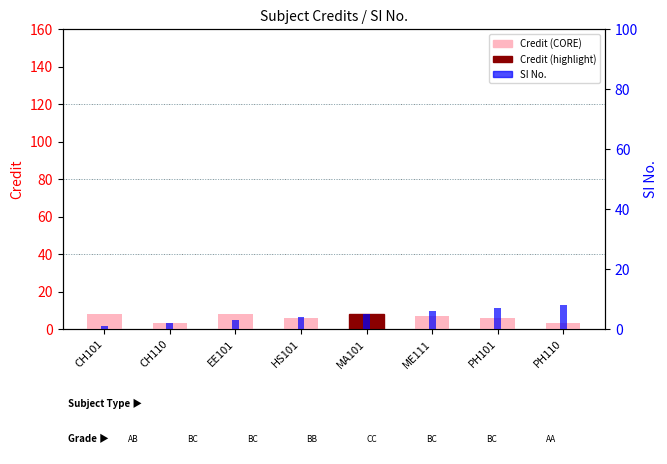

List the series in order of their overall mean, highest first.

Credit, SI No.